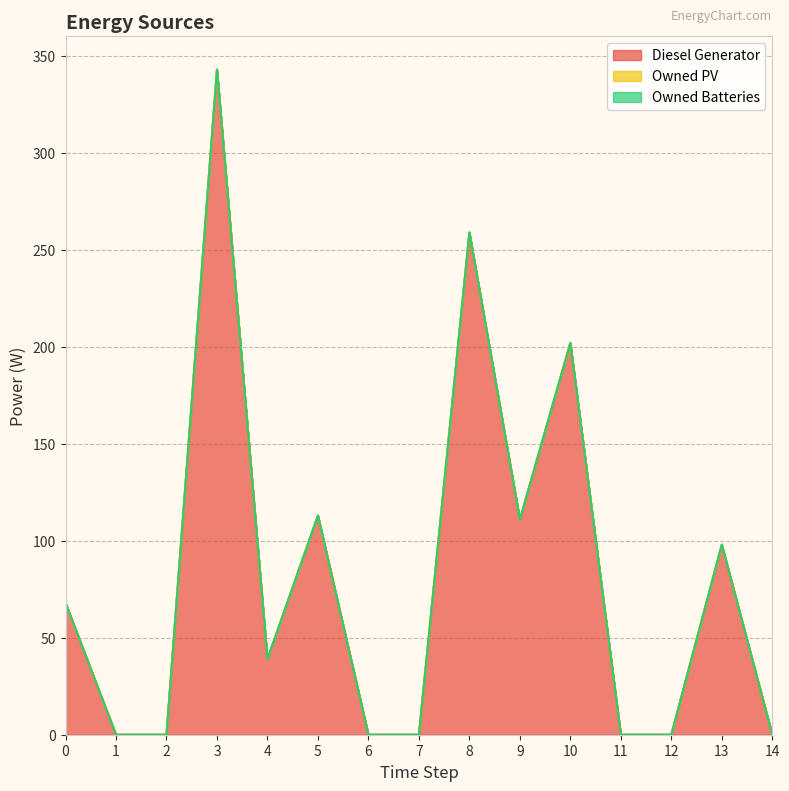

Rank the series by their maximum value, from highest to lowest.

Diesel Generator, Owned PV, Owned Batteries